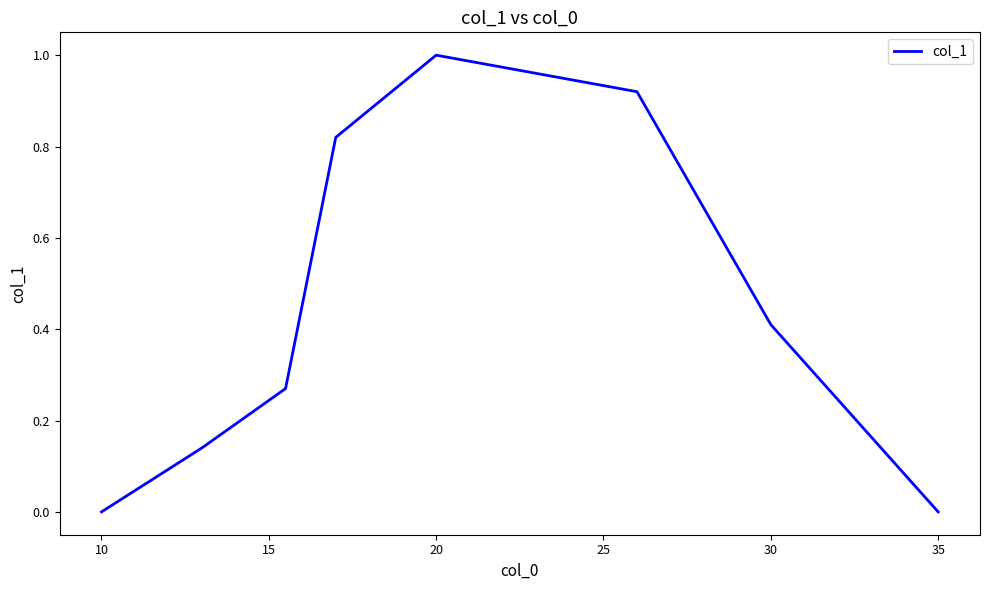

What is the difference between the maximum and minimum values?

1.0